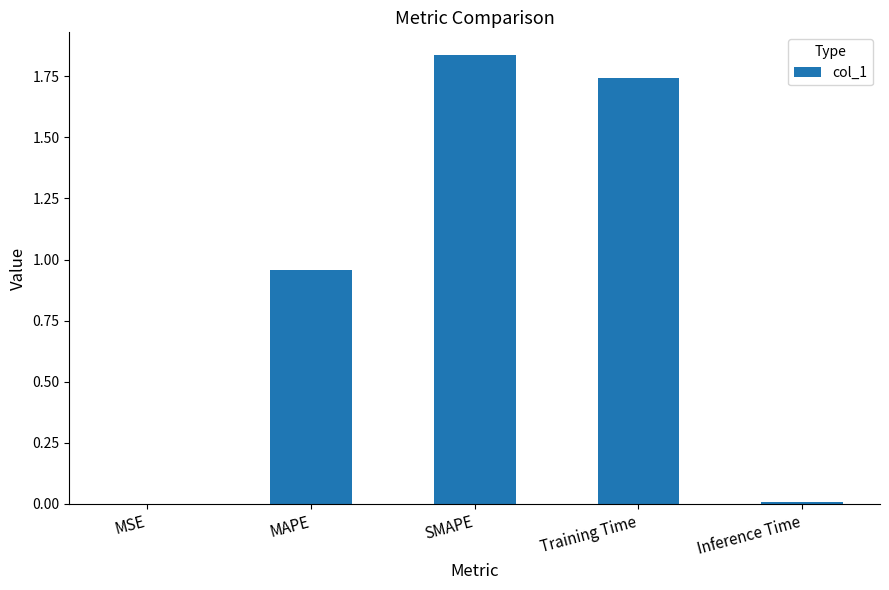

Which category has the highest value across all series?

SMAPE